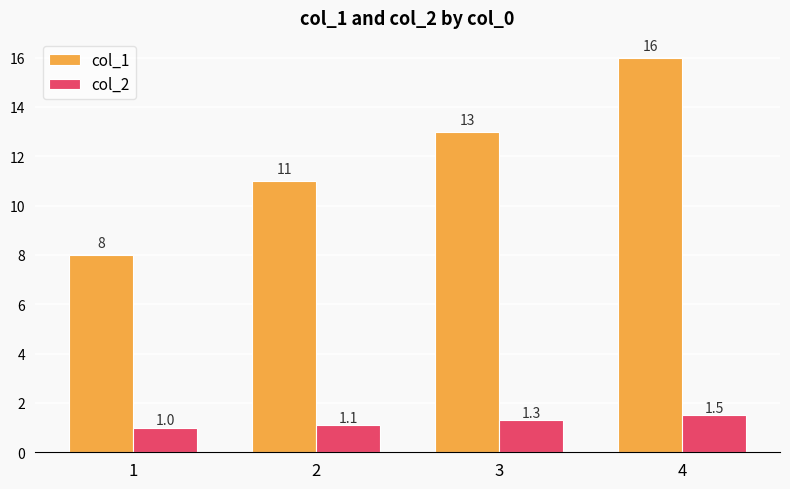

Reading left to right, what are all the values shown in this chart?

col_1: 1=8.0	2=11.0	3=13.0	4=16.0
col_2: 1=1.0	2=1.1	3=1.3	4=1.5